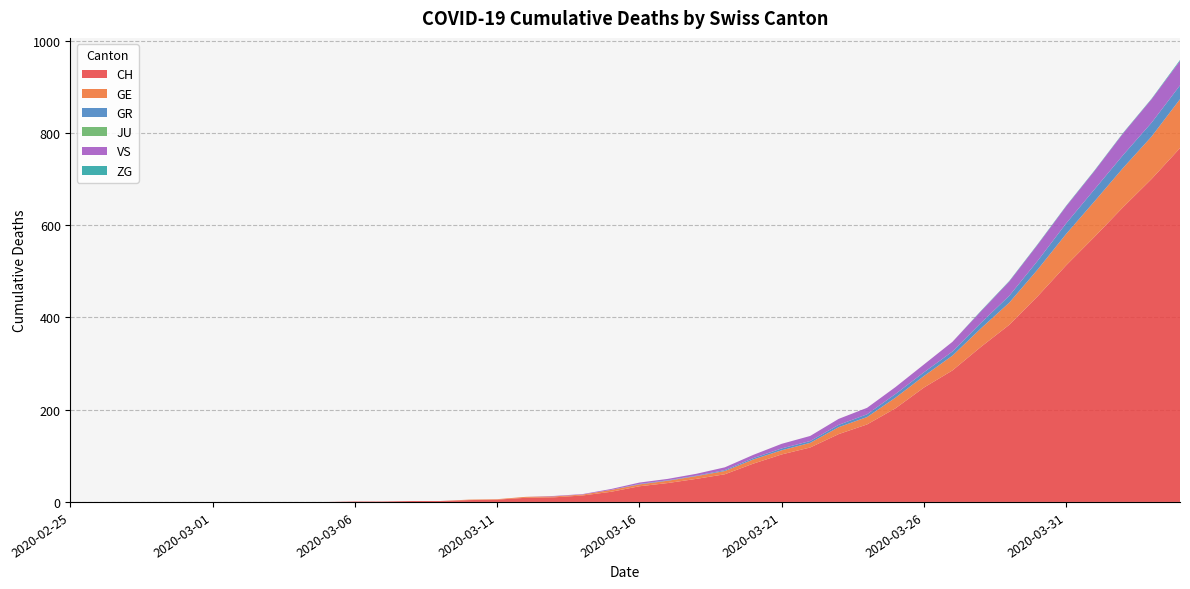

Reading right to left, list all the values displayed in this chart.

CH: 767	700	639	575	513	446	384	336	285	248	203	168	147	118	103	83	60	50	41	34	22	14	10	9	5	4	2	2	1	1	0	0	0	0	0	0	0	0	0	0
GE: 106	92	85	77	68	58	48	40	32	25	23	16	15	10	9	9	7	6	5	4	4	2	2	2	1	1	0	0	0	0	0	0	0	0	0	0	0	0	0	0
GR: 30	30	28	26	23	19	15	12	9	8	8	6	5	4	4	3	2	1	1	1	0	0	0	0	0	0	0	0	0	0	0	0	0	0	0	0	0	0	0	0
JU: 0	0	0	0	0	0	0	0	0	0	0	0	0	0	0	0	0	0	0	0	0	0	0	0	0	0	0	0	0	0	0	0	0	0	0	0	0	0	0	0
VS: 53	51	47	40	37	35	31	25	21	17	15	14	13	11	10	7	6	4	3	3	2	1	1	0	0	0	0	0	0	0	0	0	0	0	0	0	0	0	0	0
ZG: 2	1	1	1	1	1	1	1	0	0	0	0	0	0	0	0	0	0	0	0	0	0	0	0	0	0	0	0	0	0	0	0	0	0	0	0	0	0	0	0